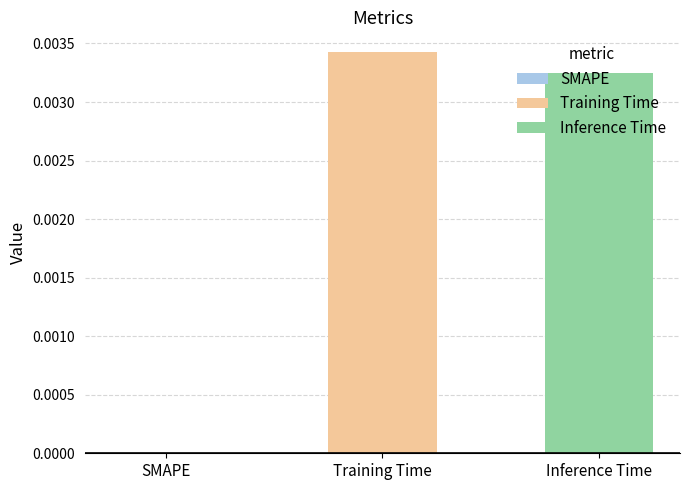

How many bars are there in total?

2